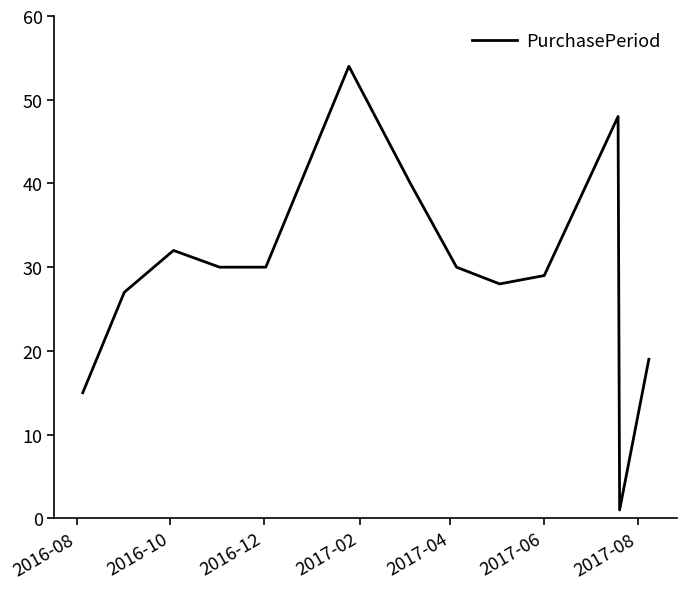

What is the difference between the maximum and minimum values?

53